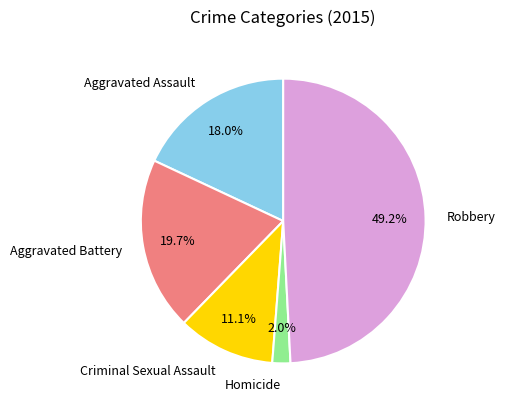

Do Homicide and Aggravated Battery together represent more than half of the pie?

No